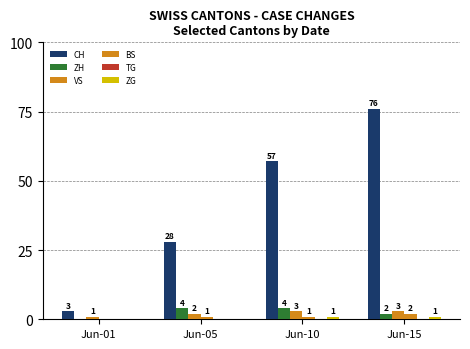

Are the bars horizontal?

No